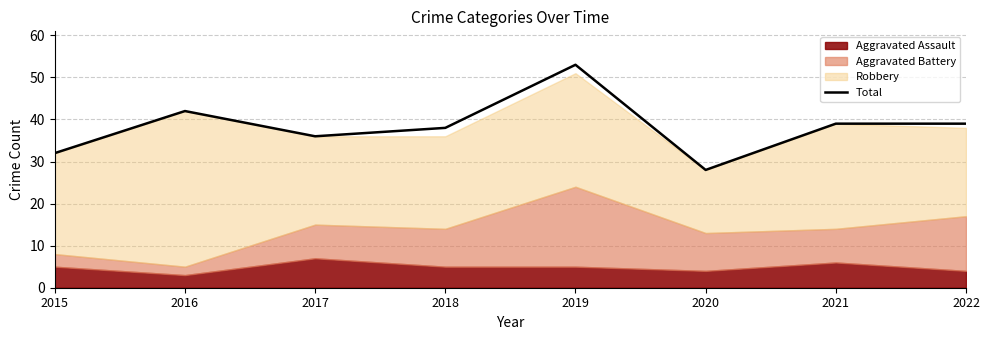

Is it true that the value at 2015 is 32?

True